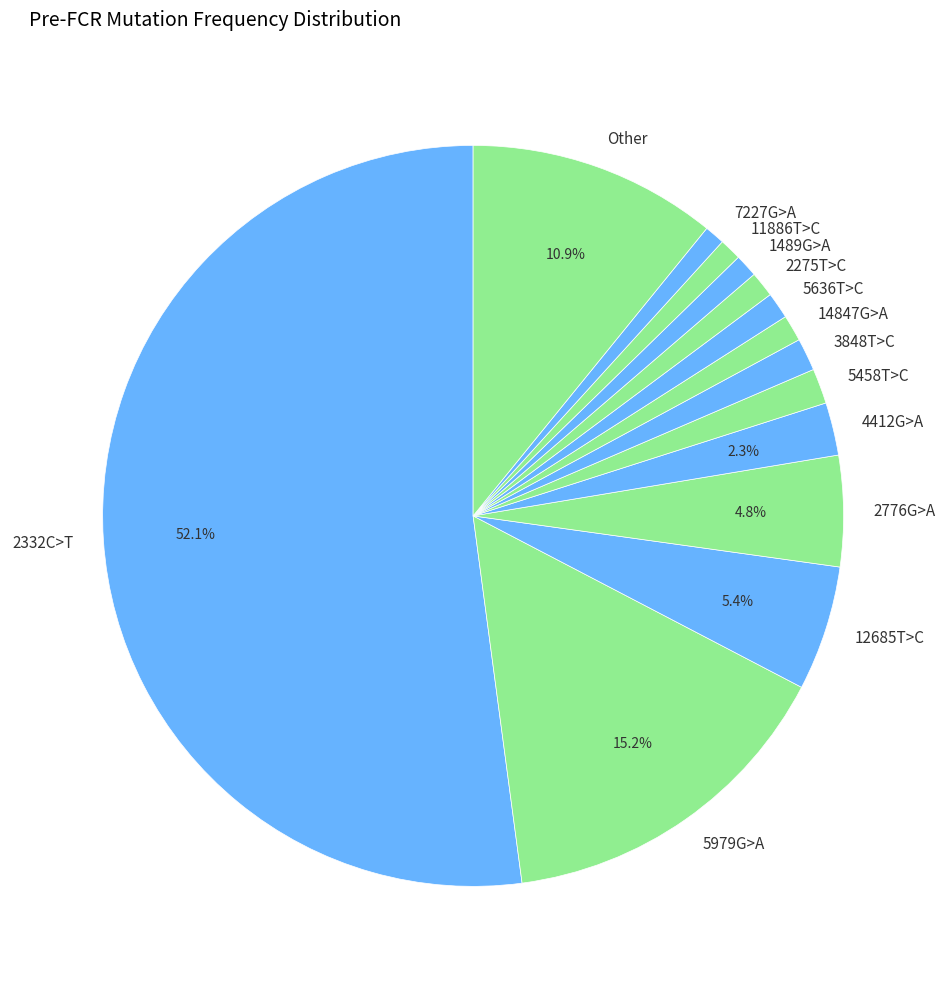

Do Other and 5458T>C together represent more than half of the pie?

No